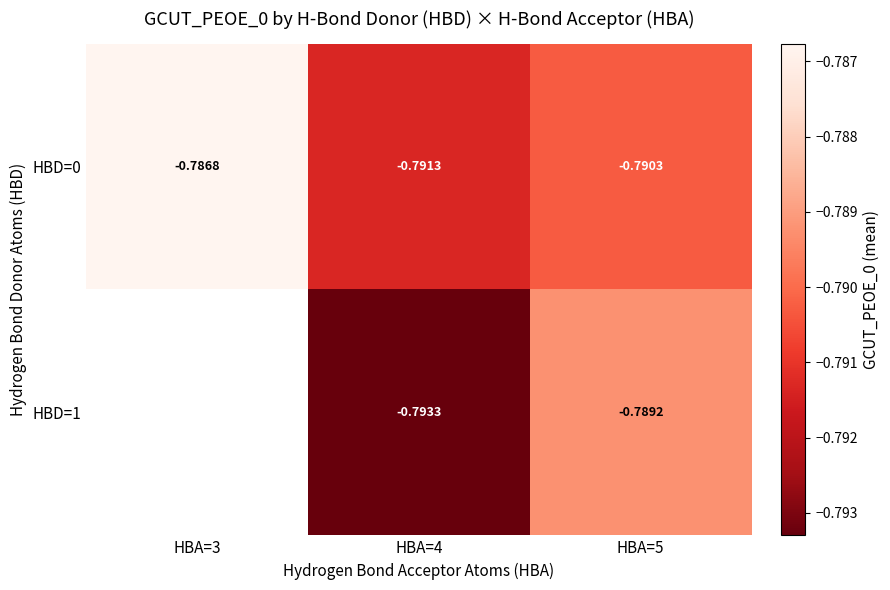

What is the greatest value displayed?

-0.8